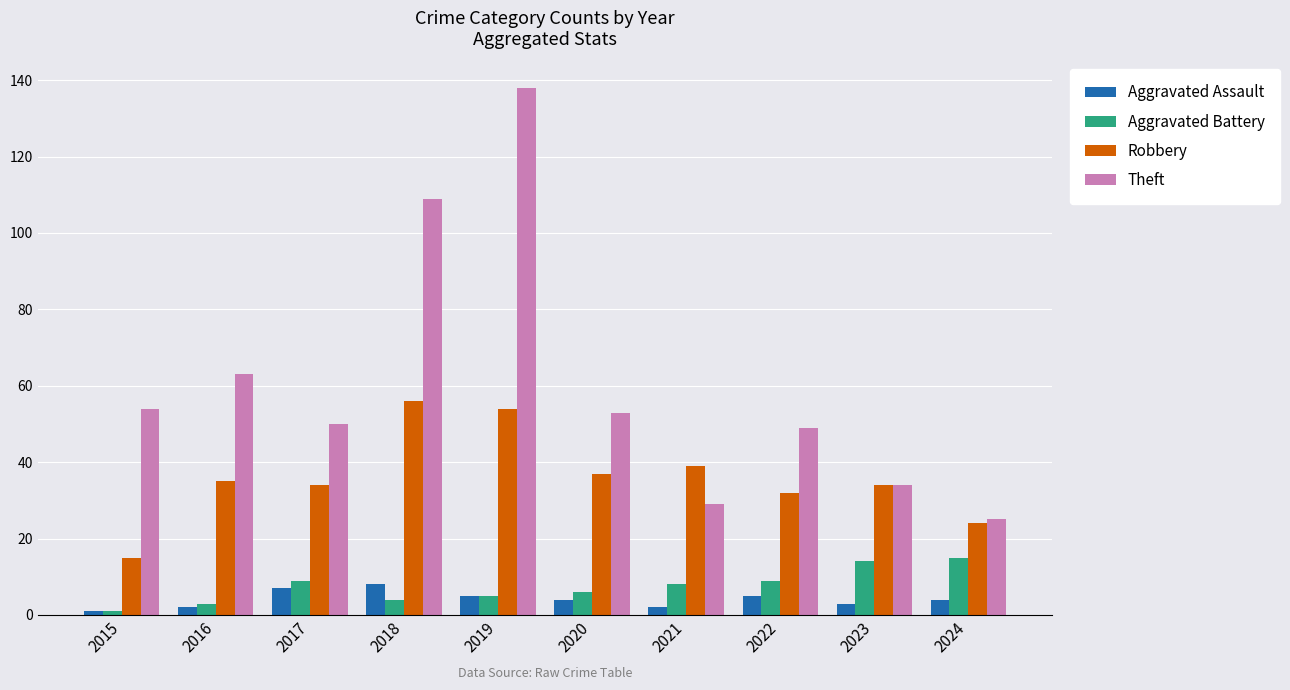

Which series has the largest range (max minus min)?

Theft